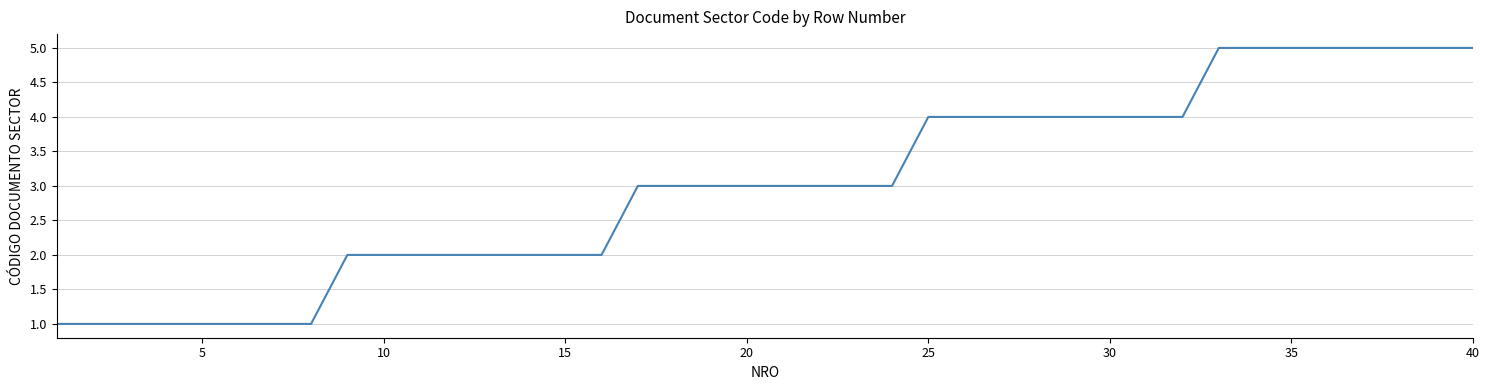

How many lines are shown in the chart?

1